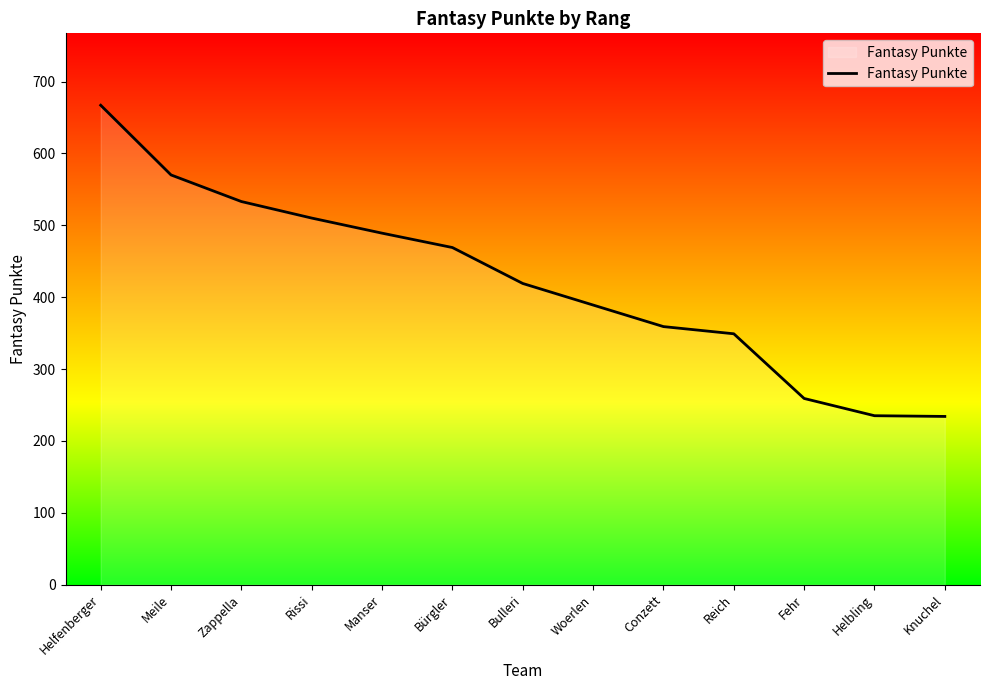

True or false: there are more than 0 points higher than both neighbors.

False